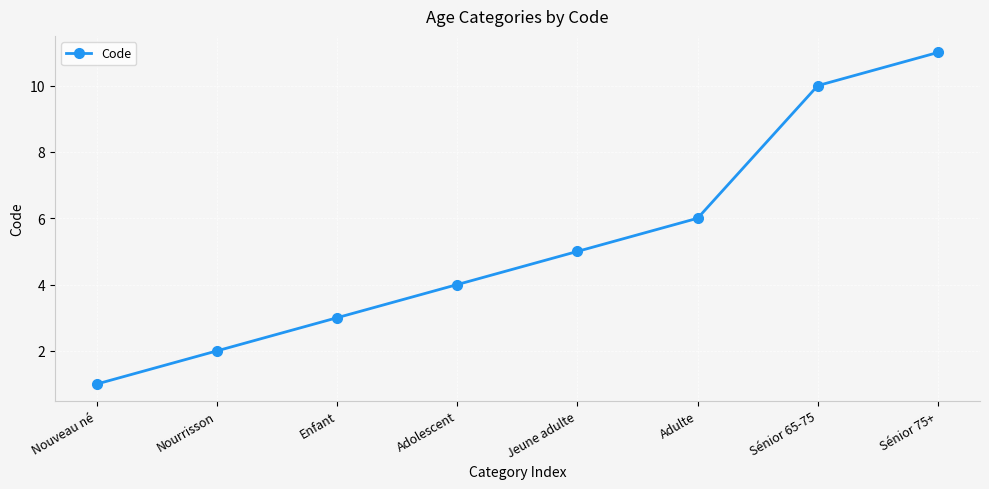

What is the greatest value displayed?

11